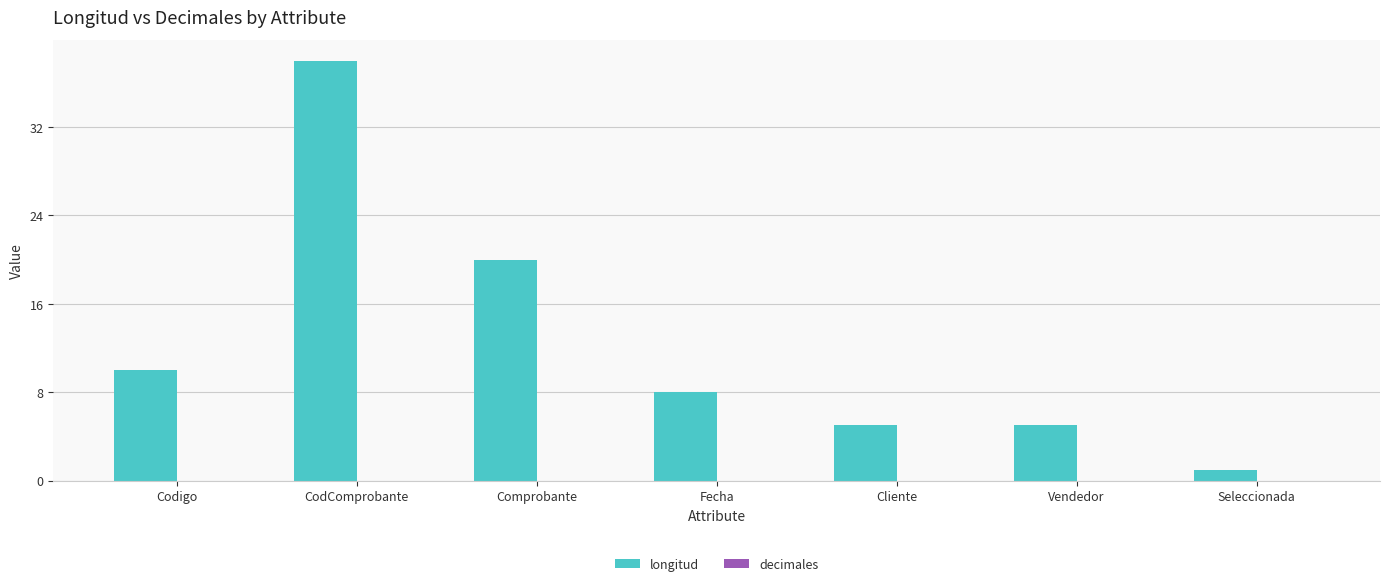

Reading left to right, extract all data points from this chart.

10	38	20	8	5	5	1